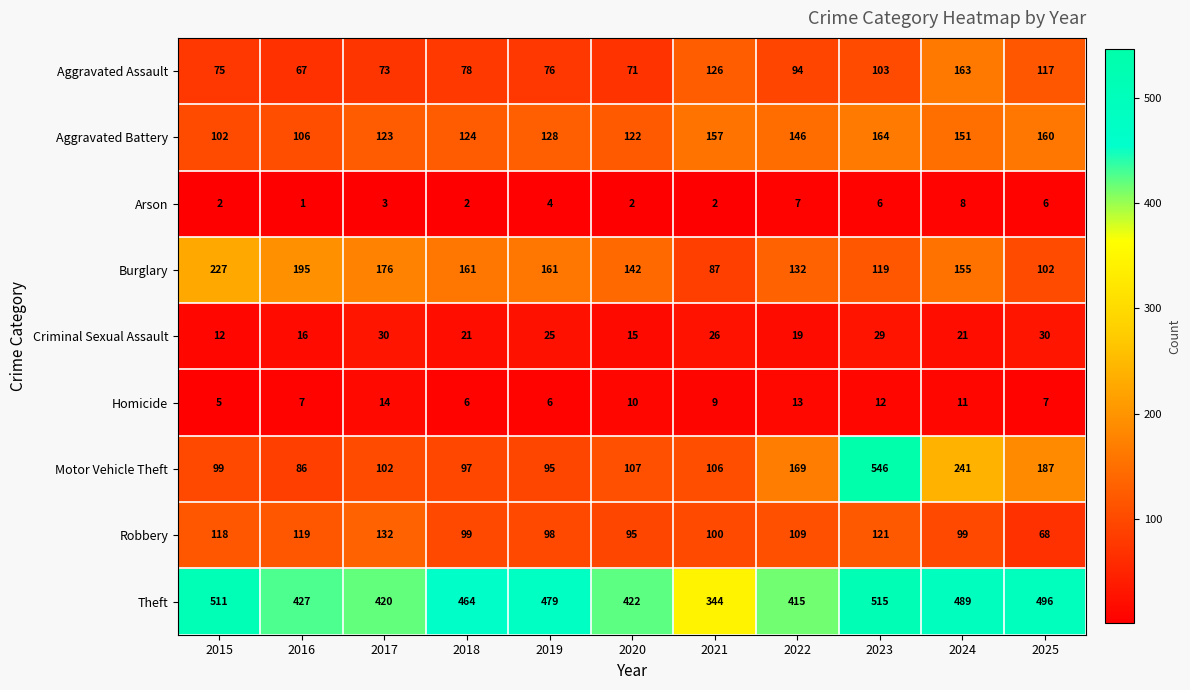

At which category is the sum across all series the highest?

2023